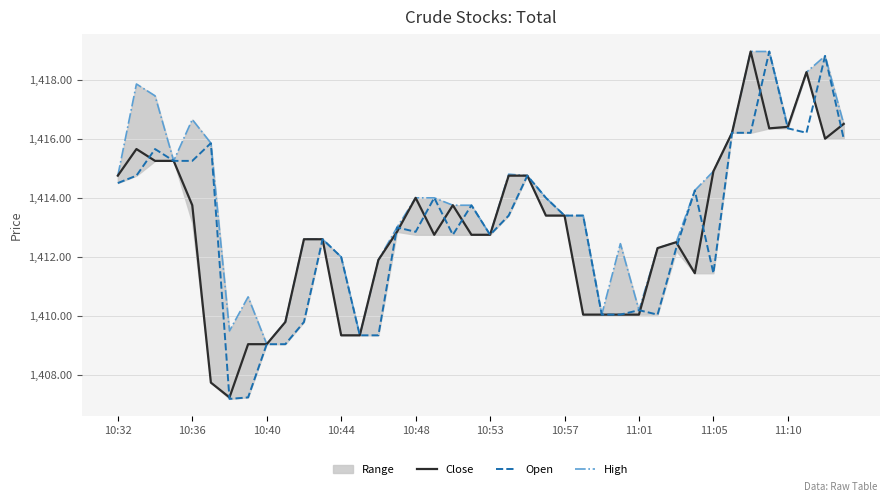

At which label is Close closest to 1413?

15